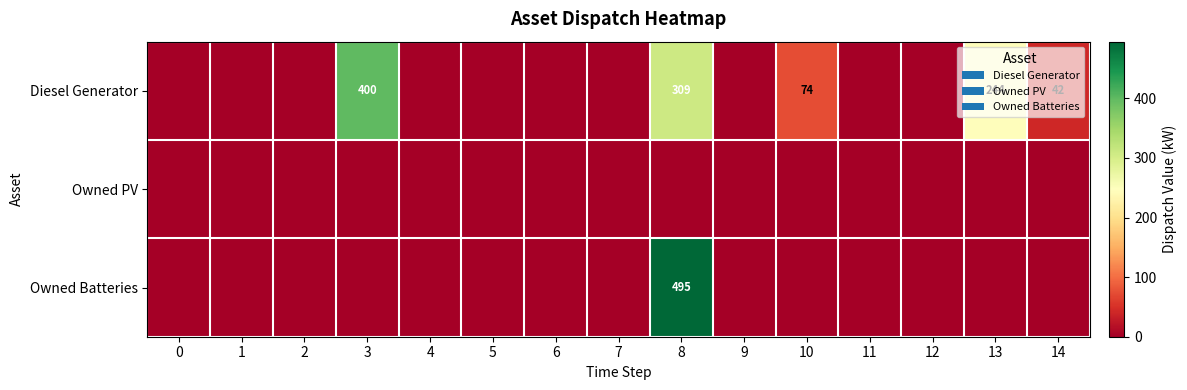

At how many categories does at least one series exceed 494?

1